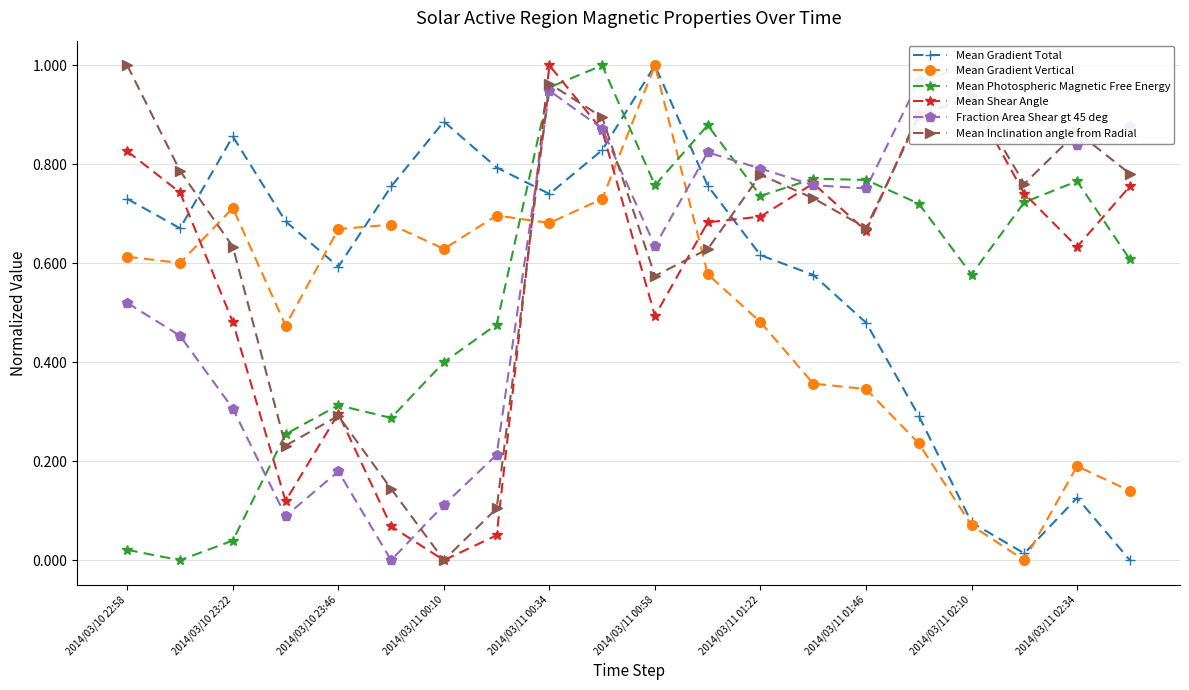

True or false: Mean Photospheric Magnetic Free Energy has a value of 0.1 at 2014/03/10 23:22.

False